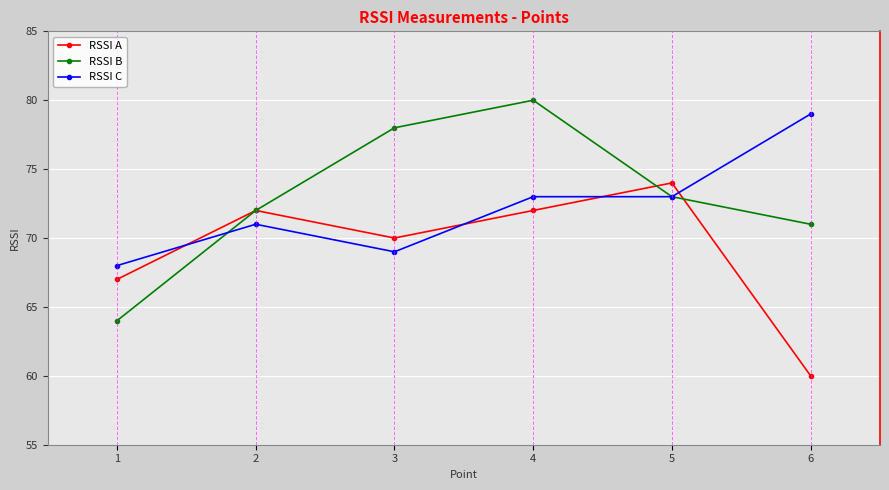

Reading left to right, transcribe all the data shown in this chart.

RSSI A: 1=67	2=72	3=70	4=72	5=74	6=60
RSSI B: 1=64	2=72	3=78	4=80	5=73	6=71
RSSI C: 1=68	2=71	3=69	4=73	5=73	6=79